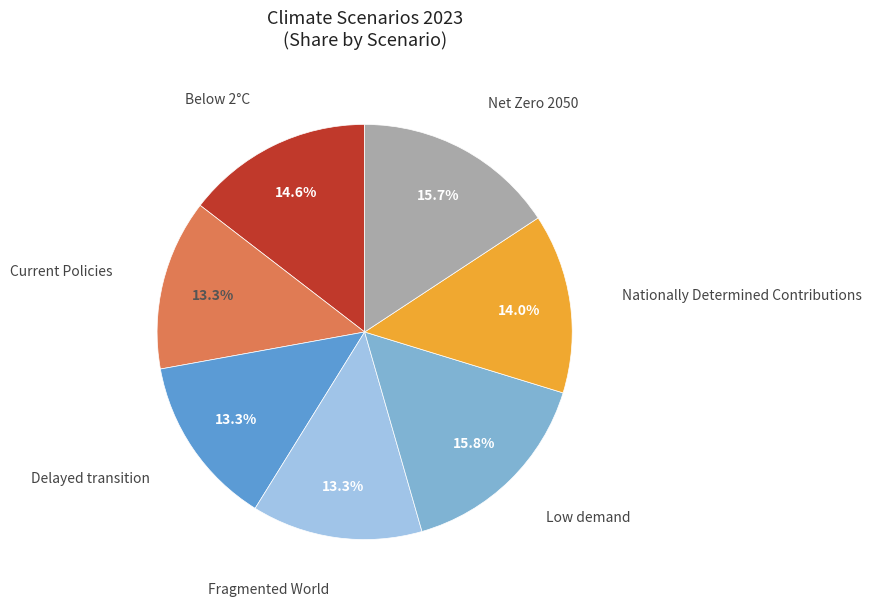

The Fragmented World slice represents 13% of the pie. True or false?

True